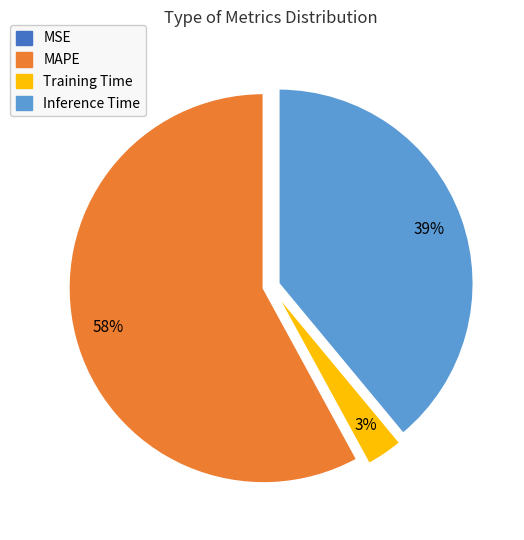

To the nearest percent, what is the average slice percentage?

25%